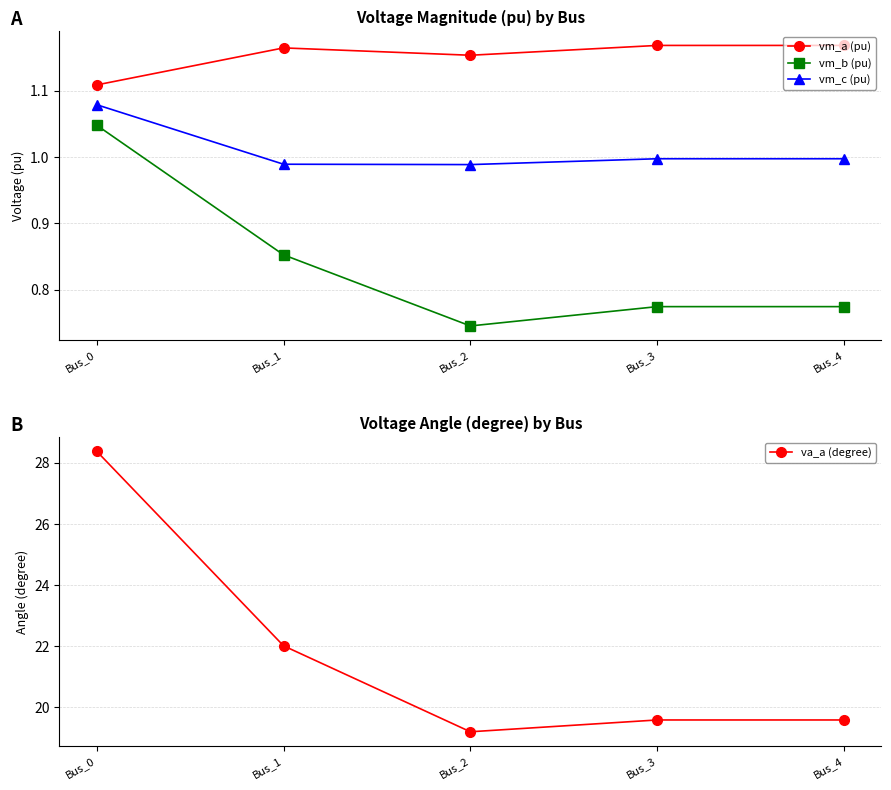

What is the difference between the maximum and minimum values in the vm_c (pu) series?

0.1